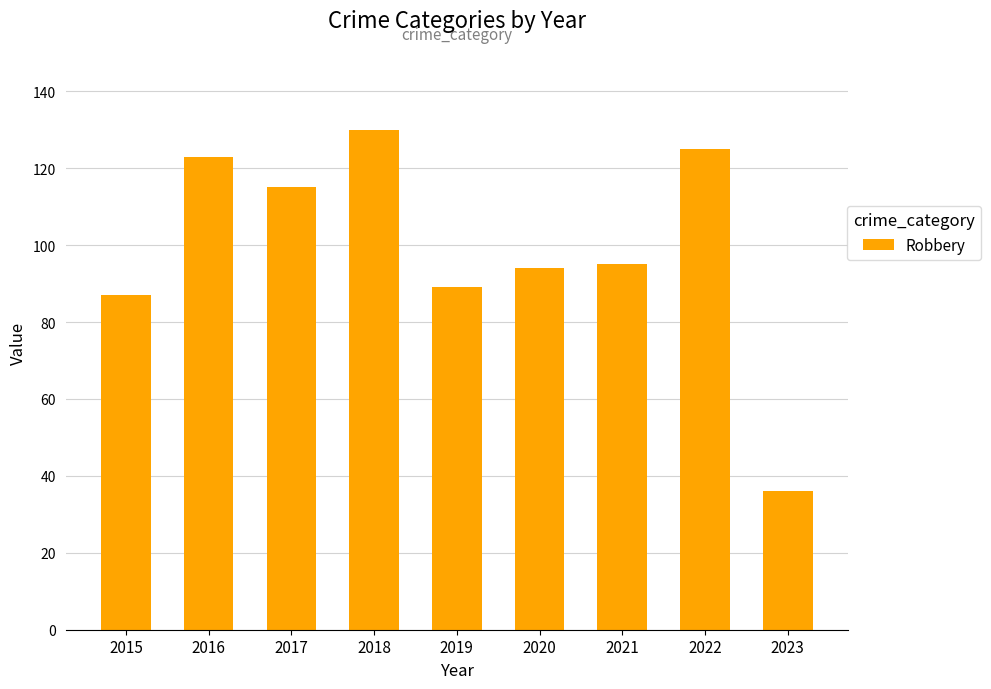

At which label does the data first exceed 95?

2016